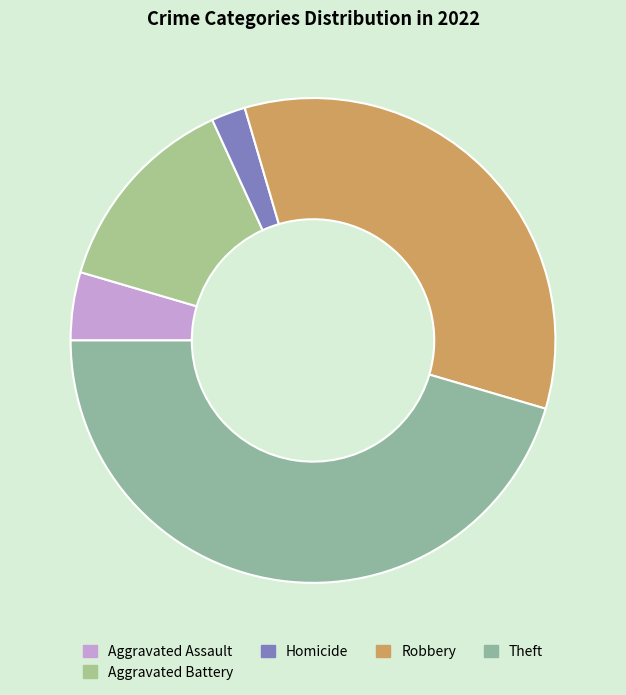

Is there any slice that represents more than half of the pie?

No